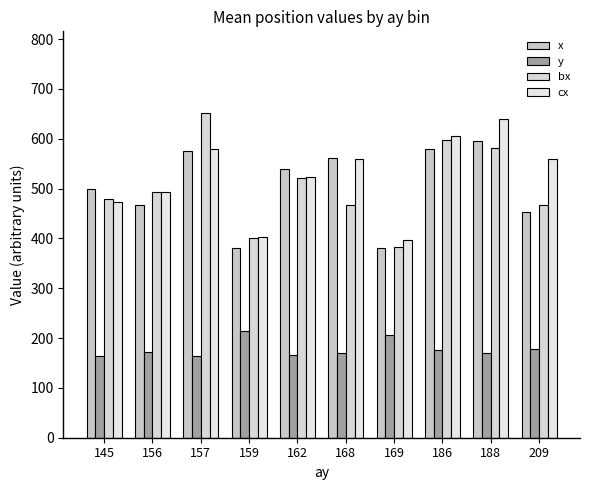

How many series are shown in this chart?

4